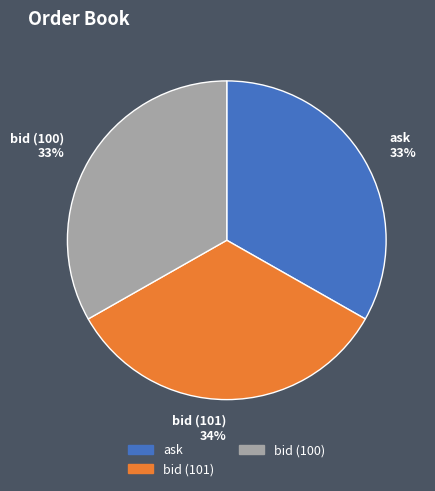

What percentage is the ask 33% slice, to the nearest percent?

33%